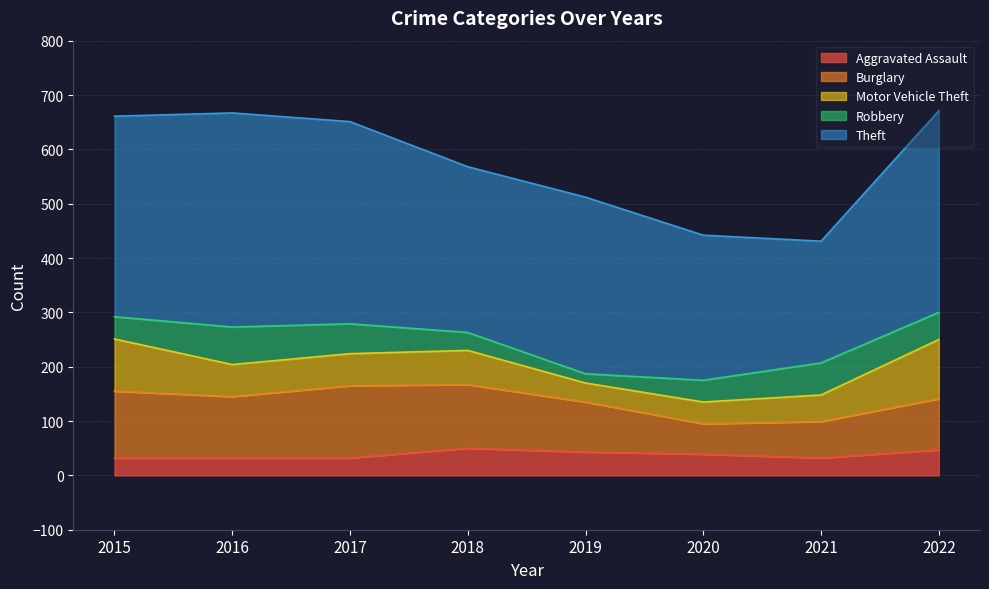

How many distinct data groups are displayed?

5